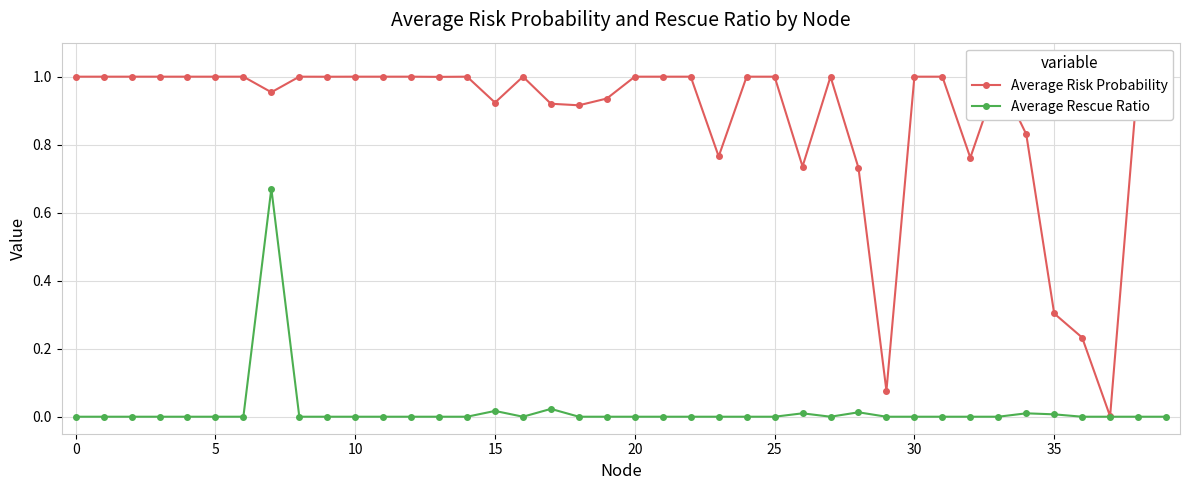

How many lines are shown in the chart?

2